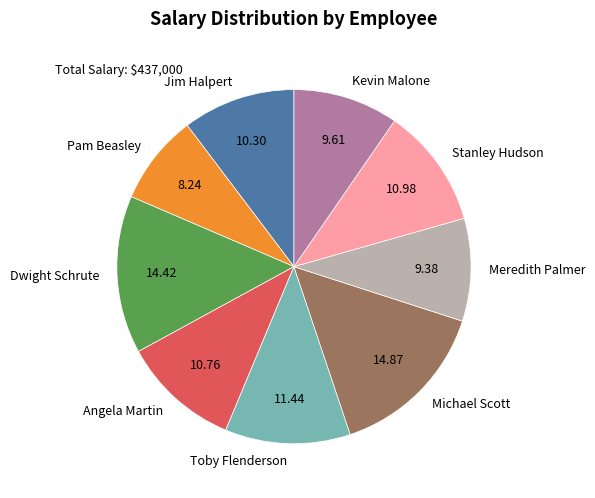

Is there a majority slice in this chart?

No